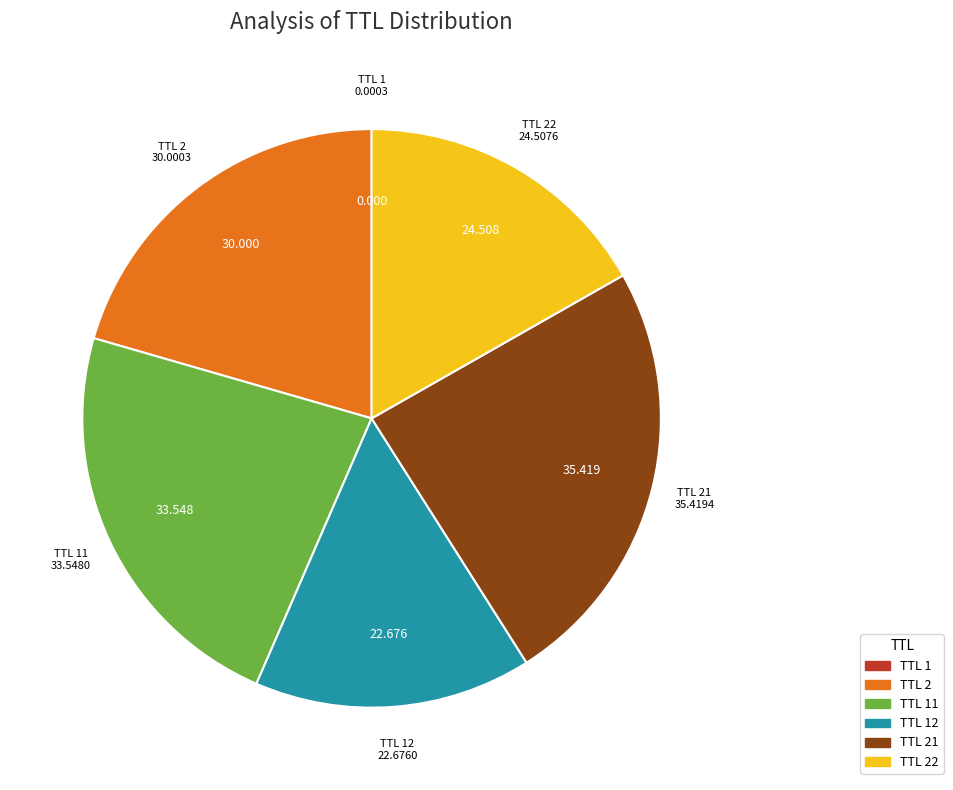

Does any single category account for the majority?

No